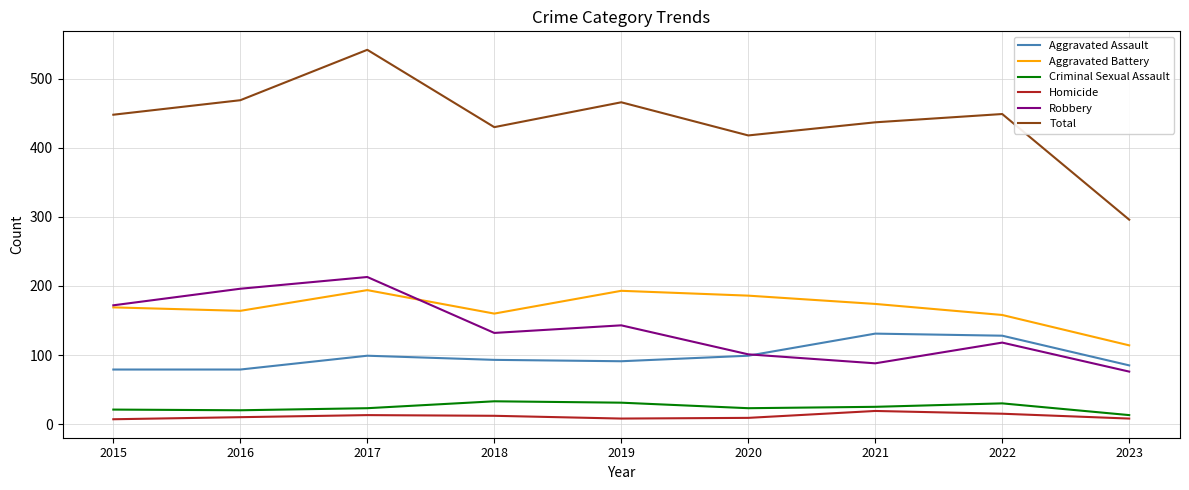

Does the chart display data point markers on the line(s)?

No